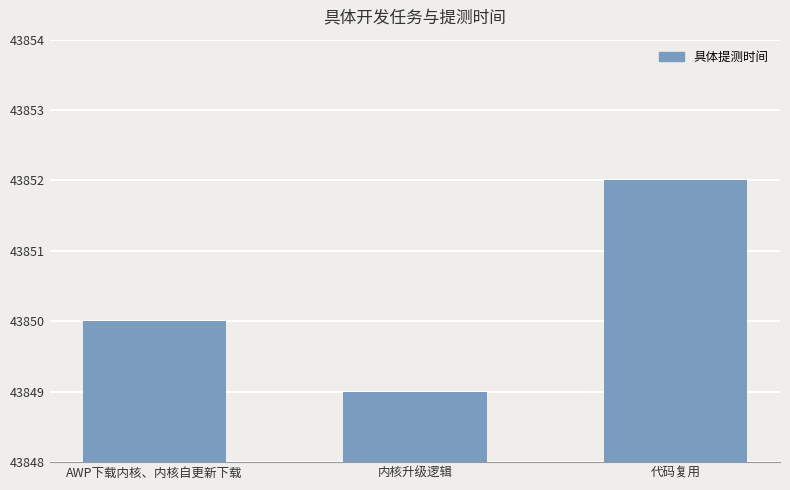

What is the average value?

43850